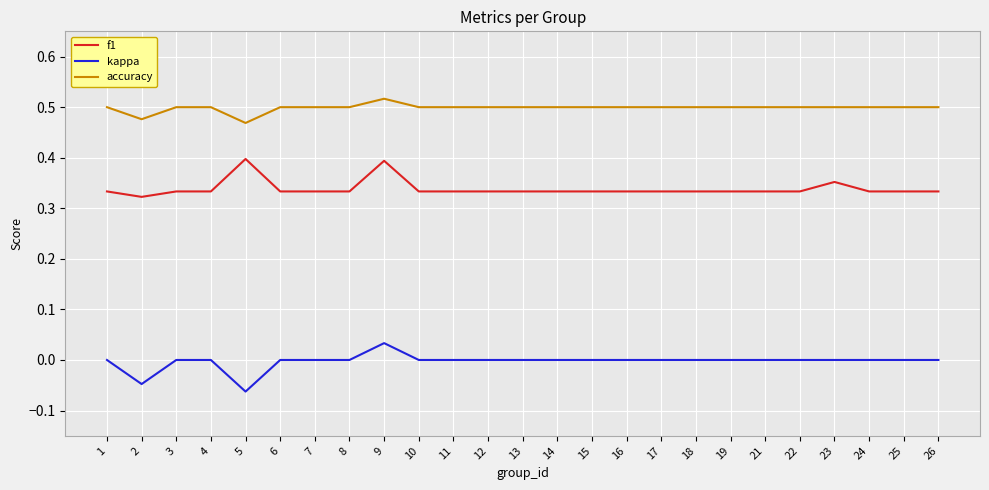

True or false: f1 and accuracy intersect in this chart.

False